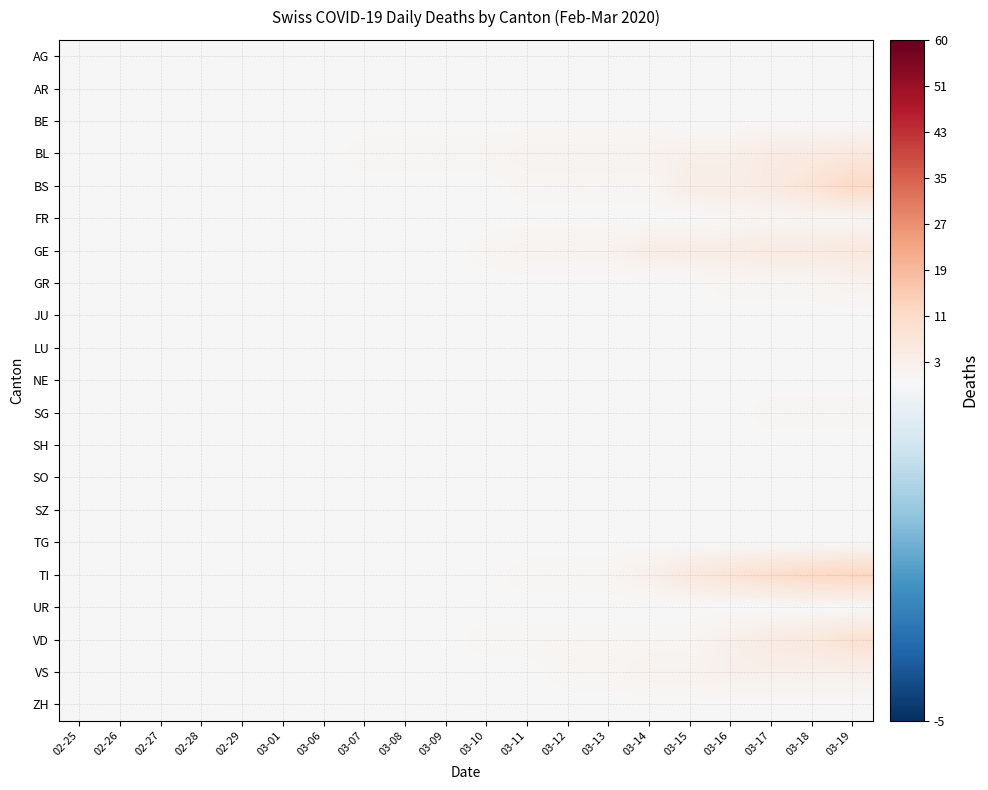

At which category is the sum across all series the highest?

03-19